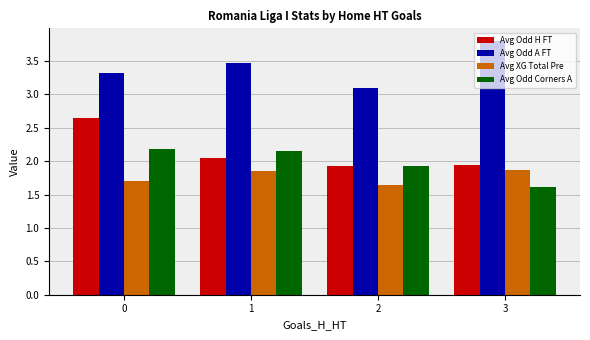

Between 0 and 3, which series saw the biggest shift?

Avg Odd H FT